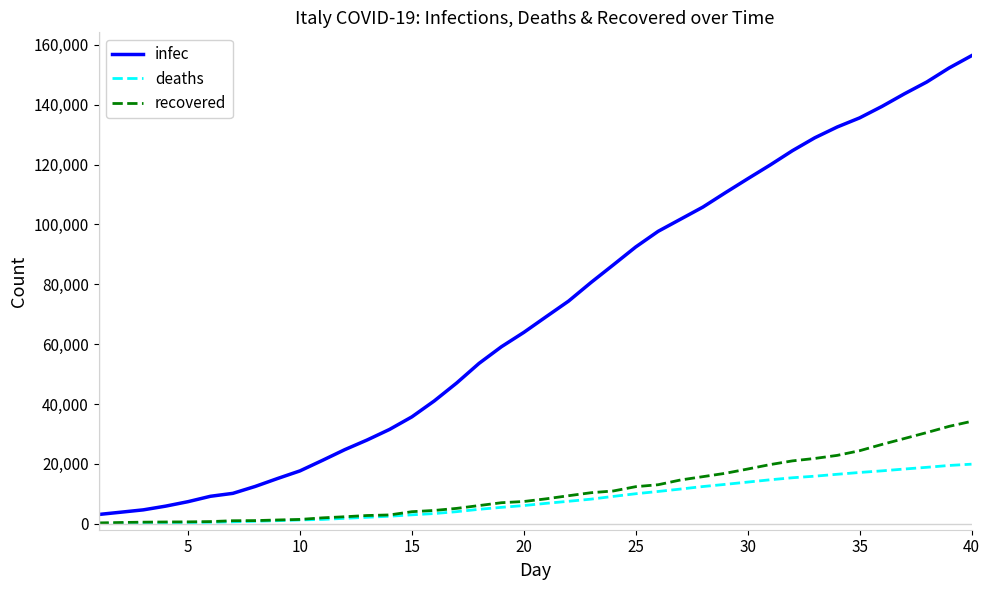

What are all the series names shown in the legend?

infec, deaths, recovered